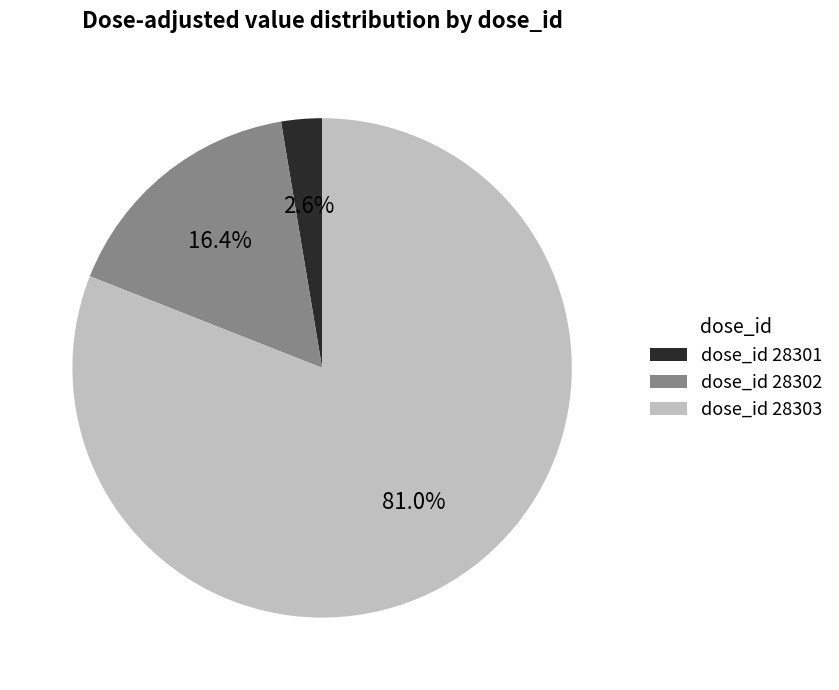

Is there a majority slice in this chart?

Yes